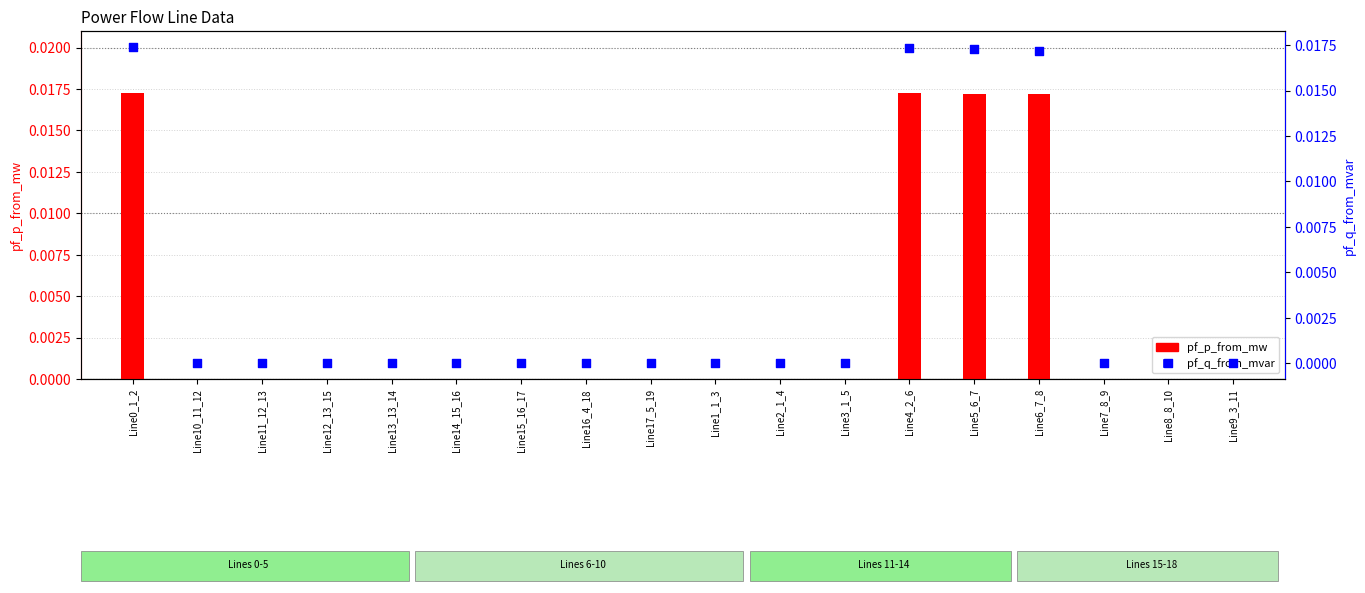

Which series contains the lowest Y value?

pf_p_from_mw